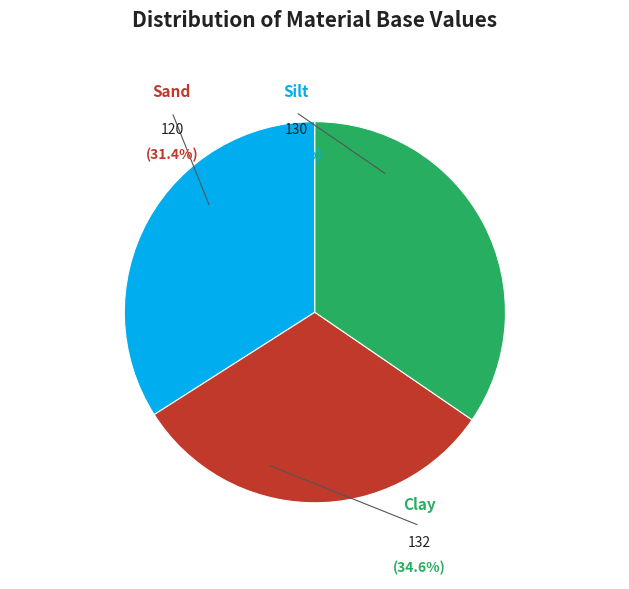

Do Sand and Silt together represent more than half of the pie?

Yes